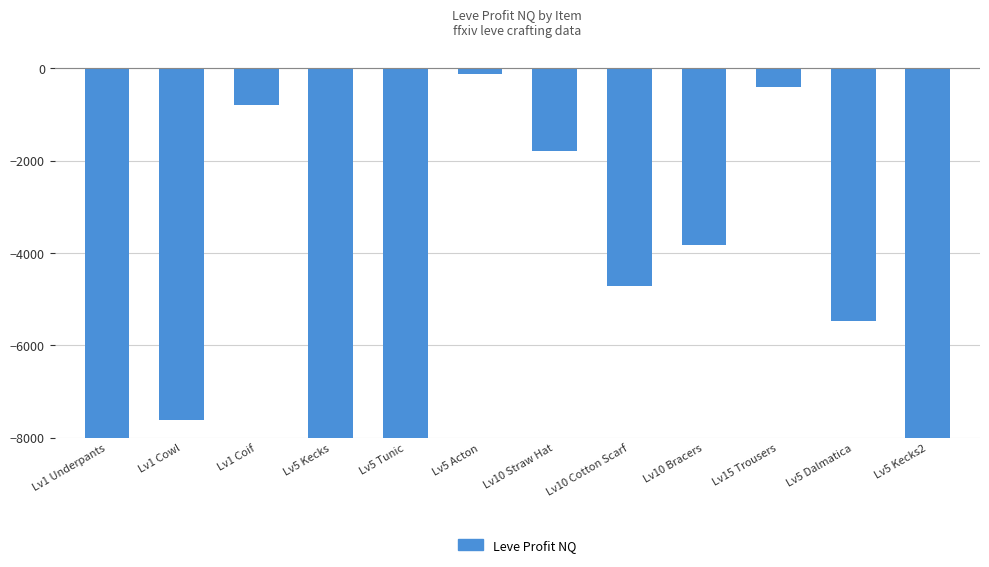

Reading left to right, extract all data points from this chart.

-8000.0	-7617.5	-786.5	-8000.0	-8000.0	-112.5	-1782.0	-4712.0	-3828.0	-401.0	-5460.5	-8000.0